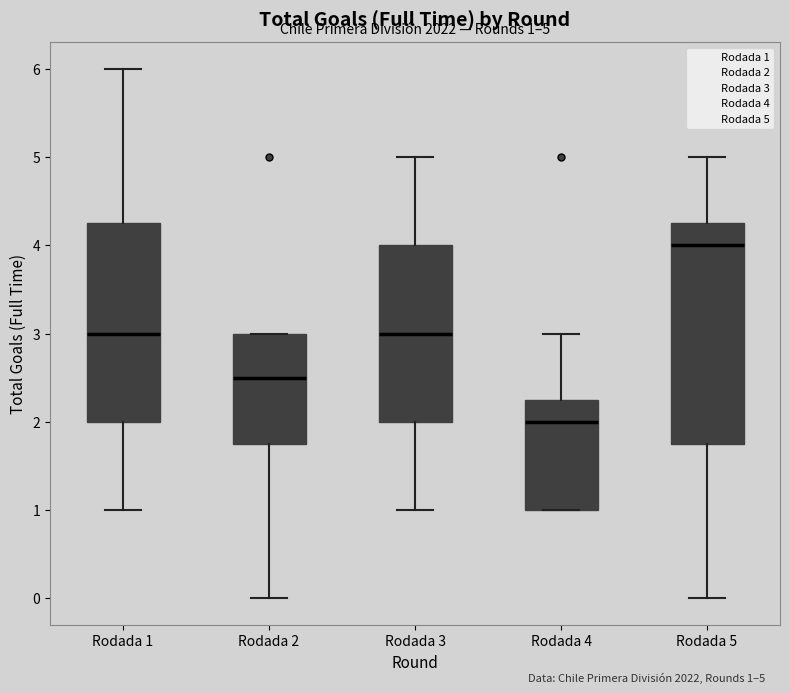

Which box's median line is the lowest?

Rodada 4